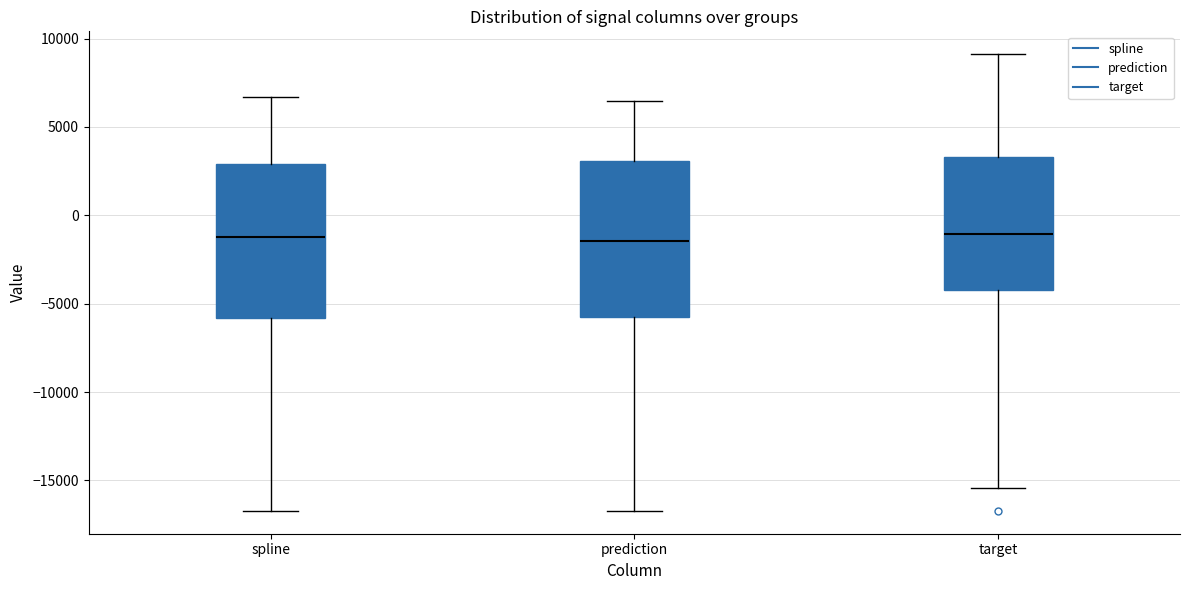

Where does the upper whisker of the box for prediction end on the y-axis? The values are not printed on the chart, so give them approximately, as read against the axis.

6500